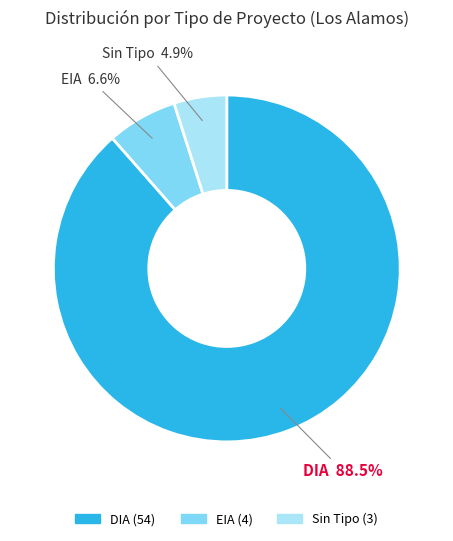

Which category has the biggest portion of the pie?

DIA